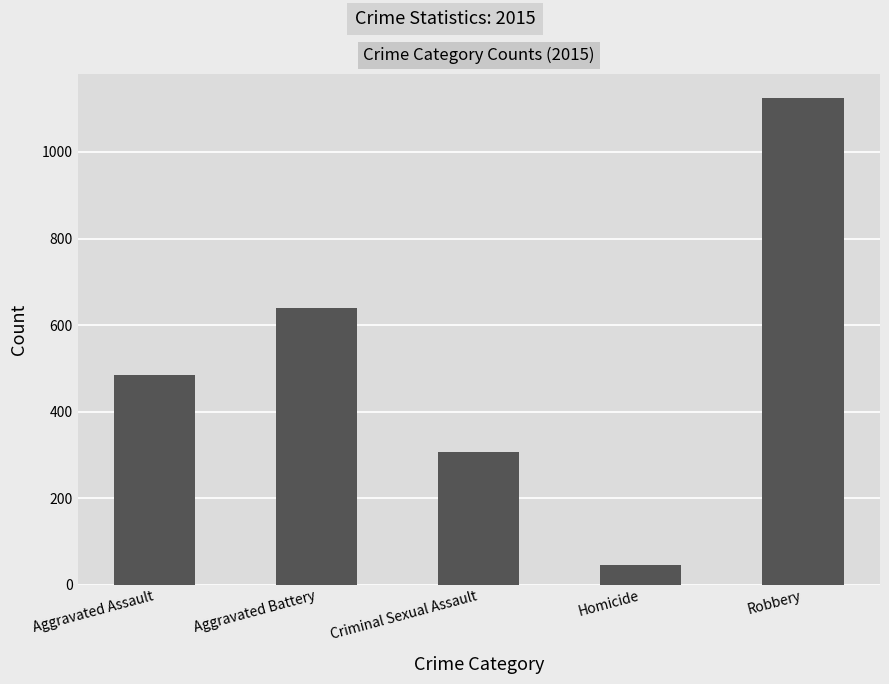

What is the value of the 1st bar from the left?

485